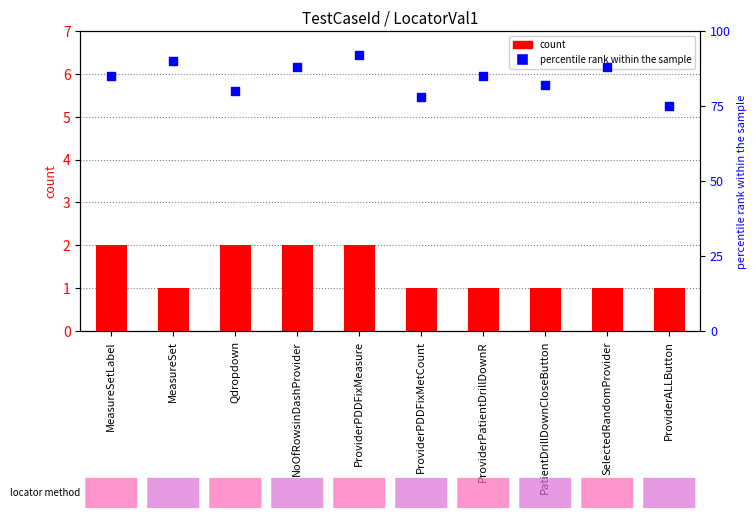

Which series reaches the minimum Y coordinate?

count